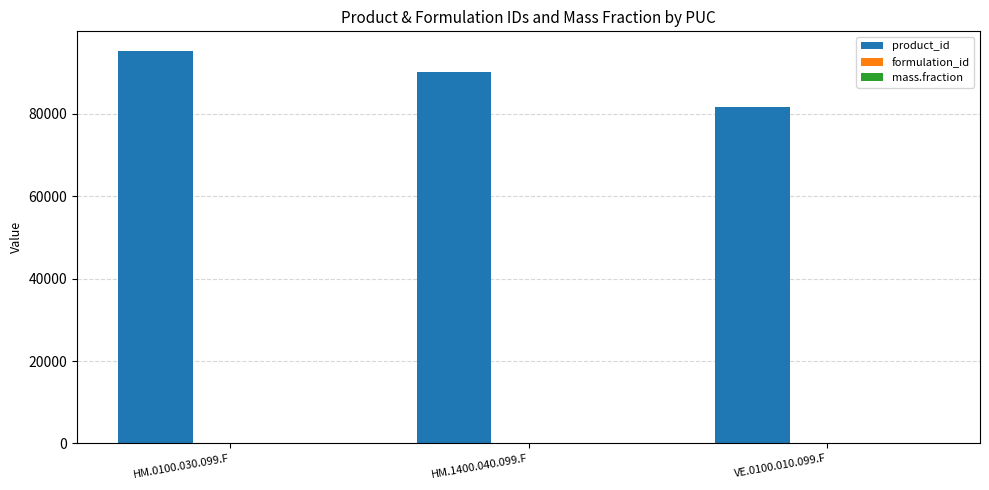

At which category does the chart reach its peak across all series?

HM.0100.030.099.F